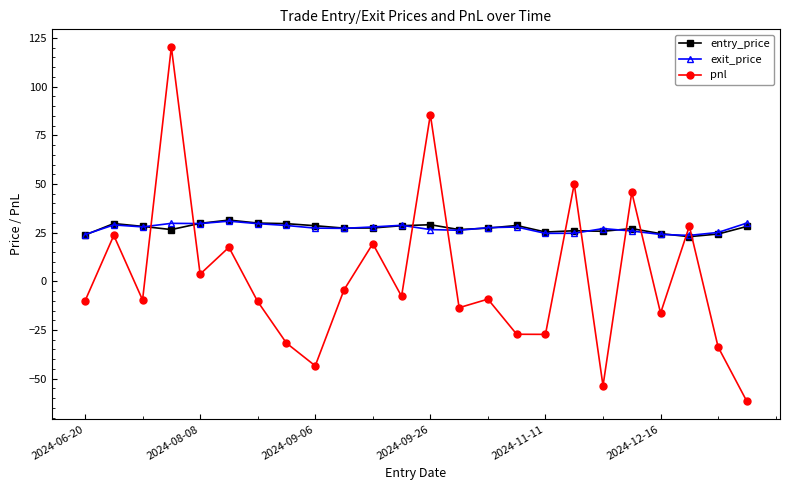

True or false: exit_price has more than 0 interior local peaks.

True